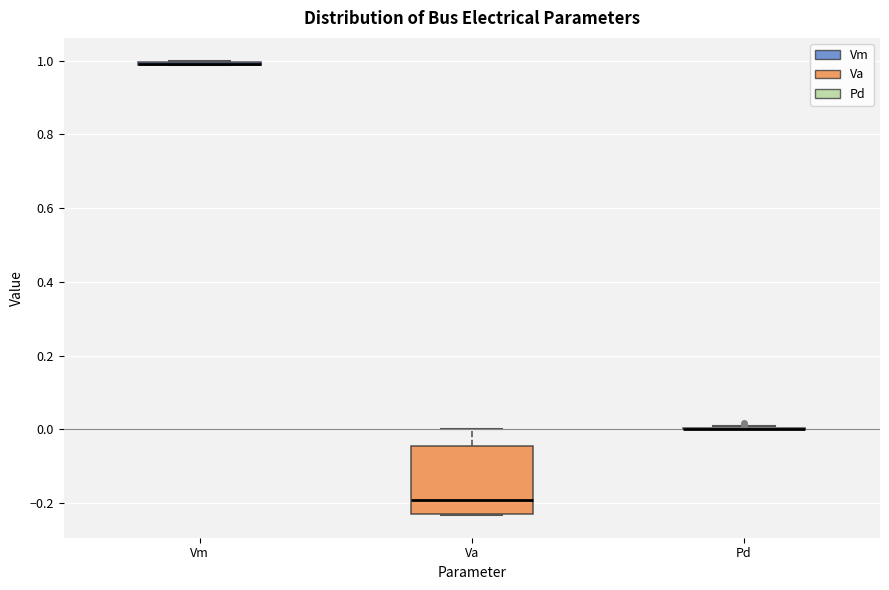

Where is the lower edge of the box for Va on the y-axis? The values are not printed on the chart, so give them approximately, as read against the axis.

-0.24